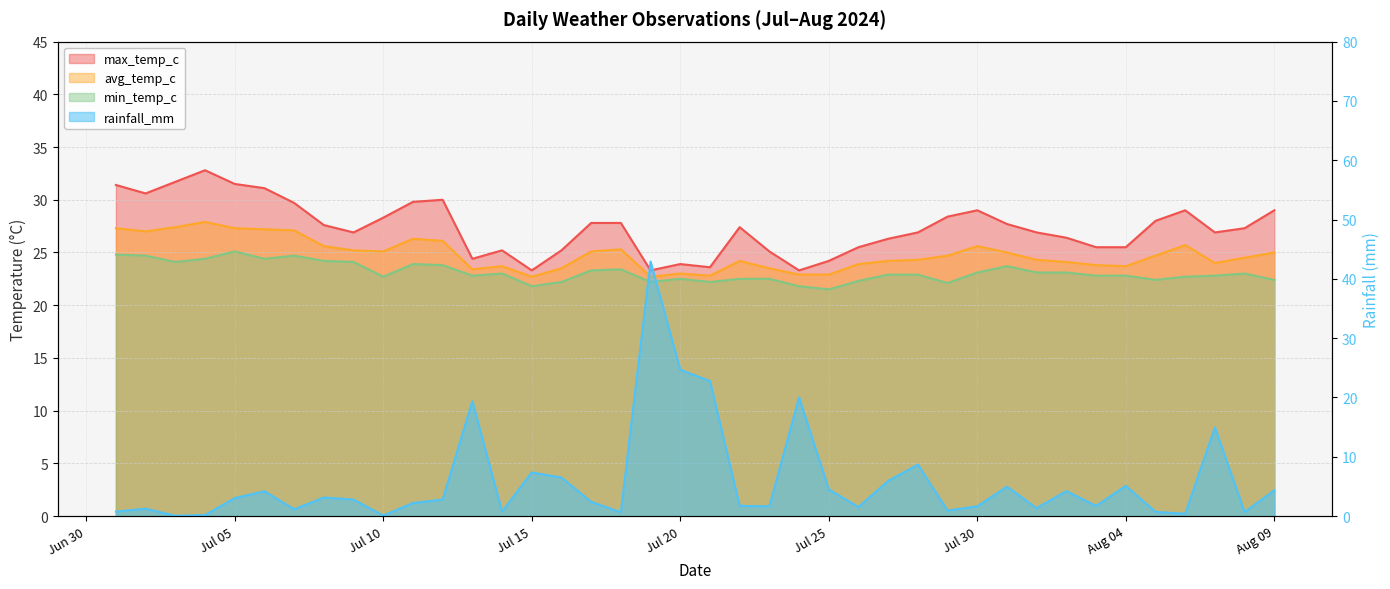

The avg_temp_c series shows 27.9 at 2024-07-04. True or false?

True